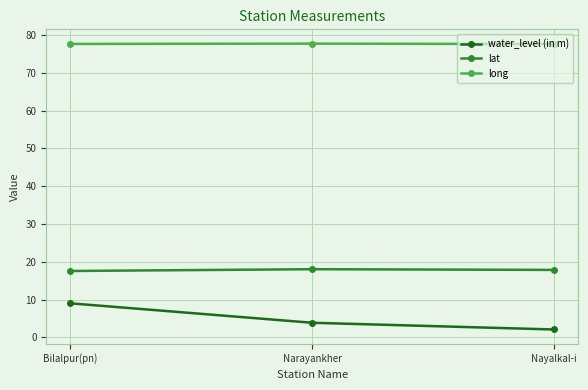

The value of lat at Narayankher is 18.0. True or false?

True